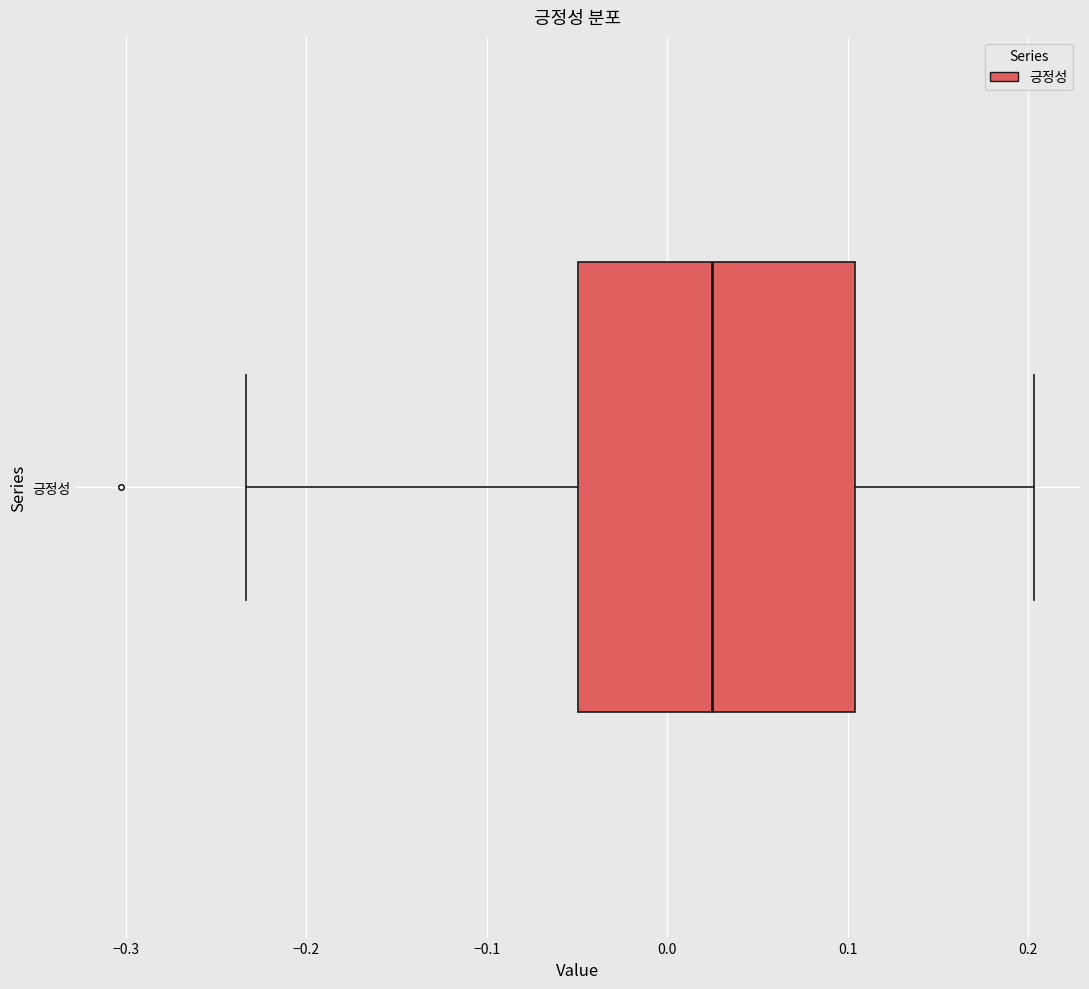

Transcribe this box plot: give where the median line is, the range the box spans, and where the two whiskers end, as read against the x-axis. The values are not printed on the chart, so give them approximately, as read against the axis.

median 0.02, box -0.05 to 0.10, whiskers -0.23 to 0.20